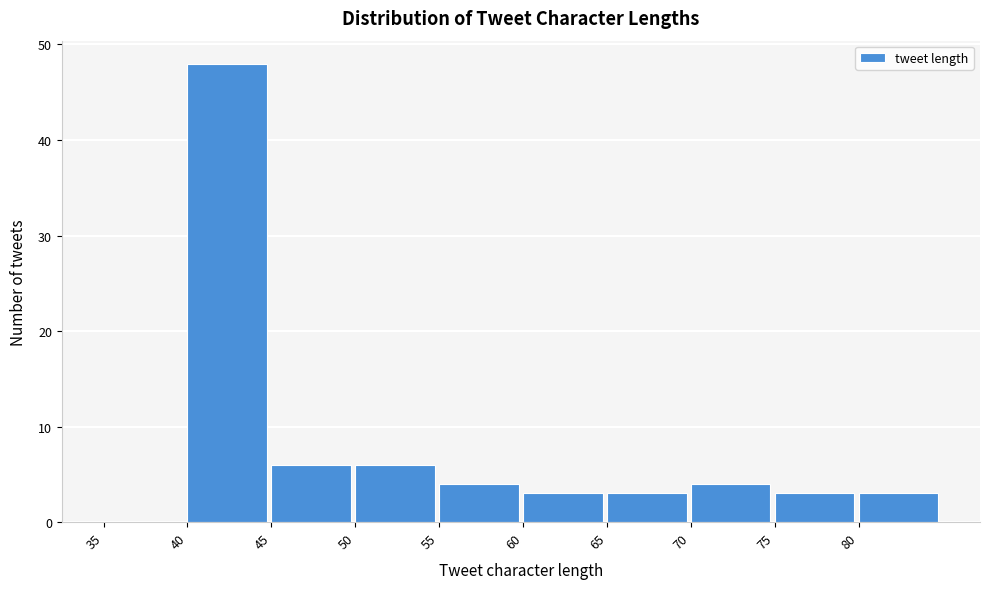

Reading left to right, transcribe this chart: for each bar, give the range it covers on the x-axis and its height. The values are not printed on the chart, so give them approximately, as read against the axis.

35 to 40: 0
40 to 45: 48
45 to 50: 6
50 to 55: 6
55 to 60: 4
60 to 65: 3
65 to 70: 3
70 to 75: 4
75 to 80: 3
80 to 85: 3